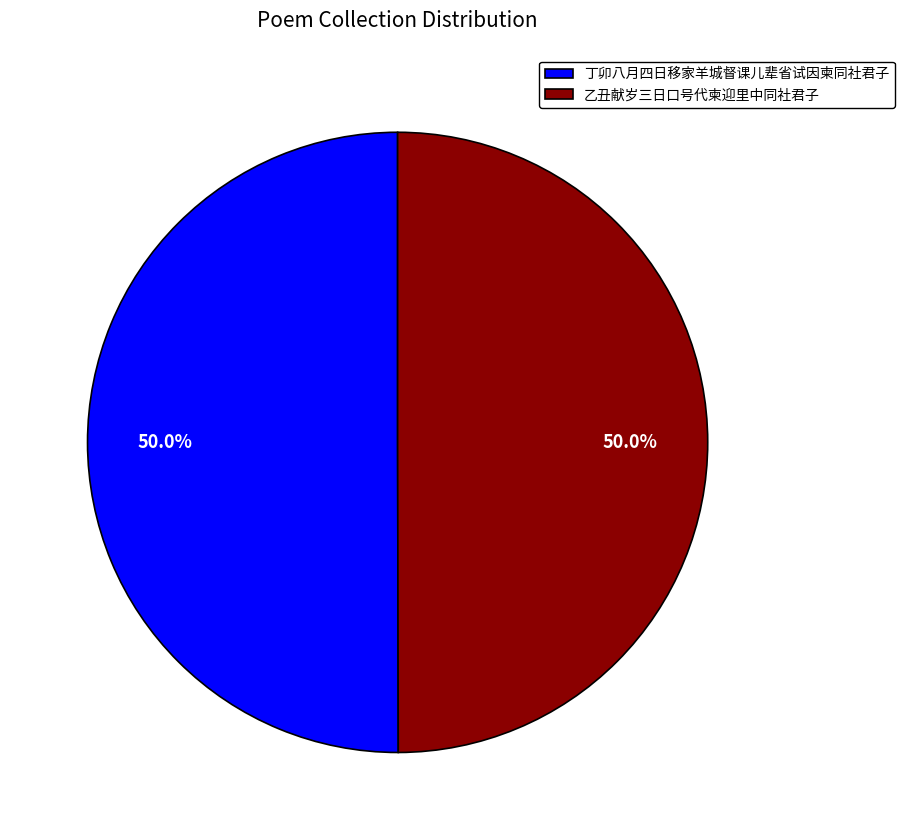

True or false: 乙丑献岁三日口号代柬迎里中同社君子 accounts for 50% of the total.

True